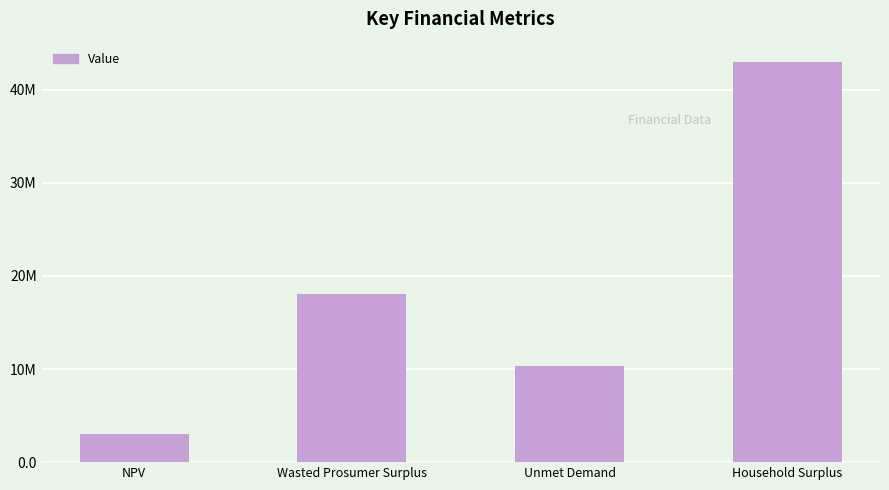

Which label corresponds to the smallest value in the chart?

NPV